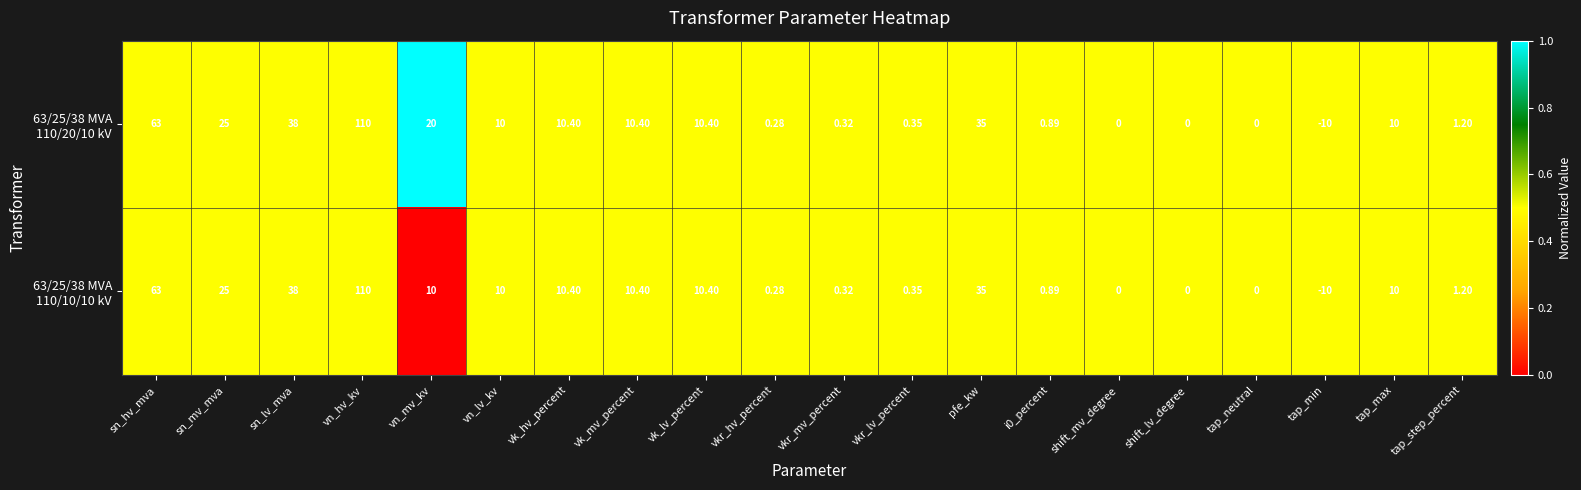

How many series are shown in this chart?

2